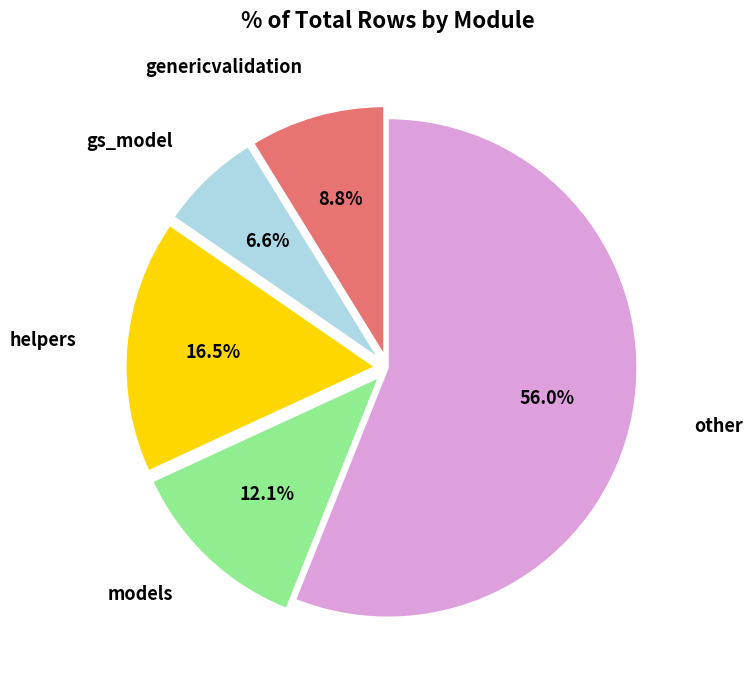

Does any single category account for the majority?

Yes